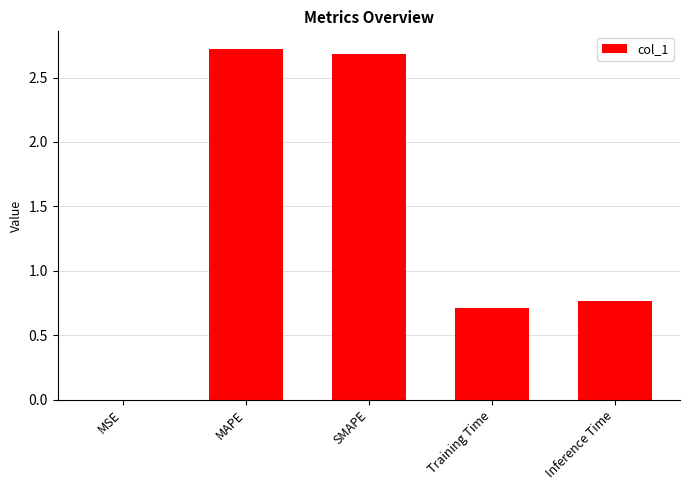

Read the value at Training Time.

0.7